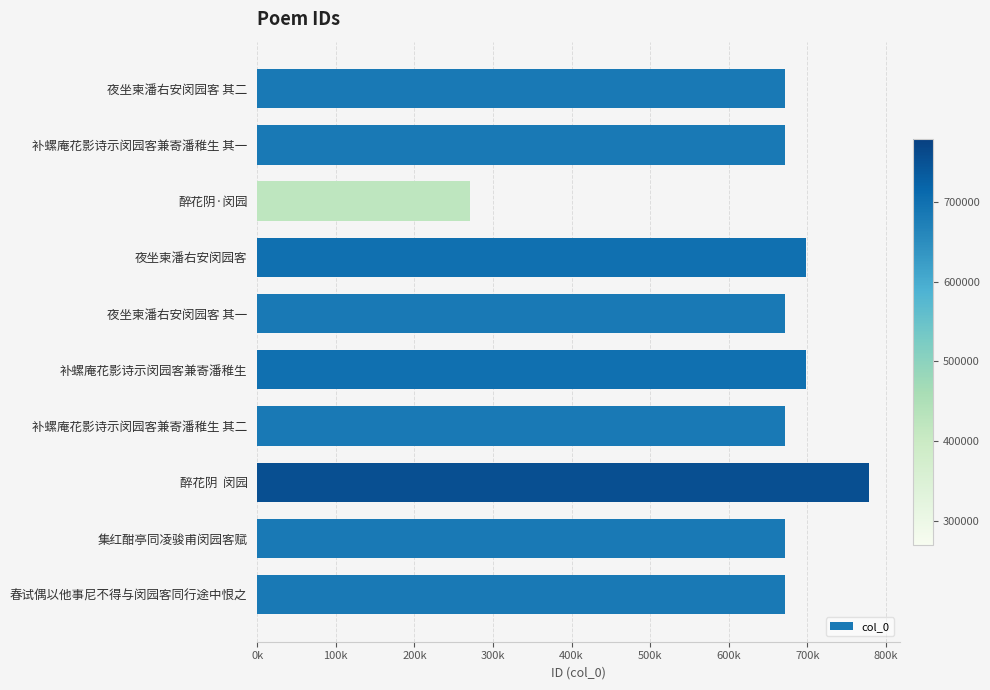

Does the chart contain any negative values?

No